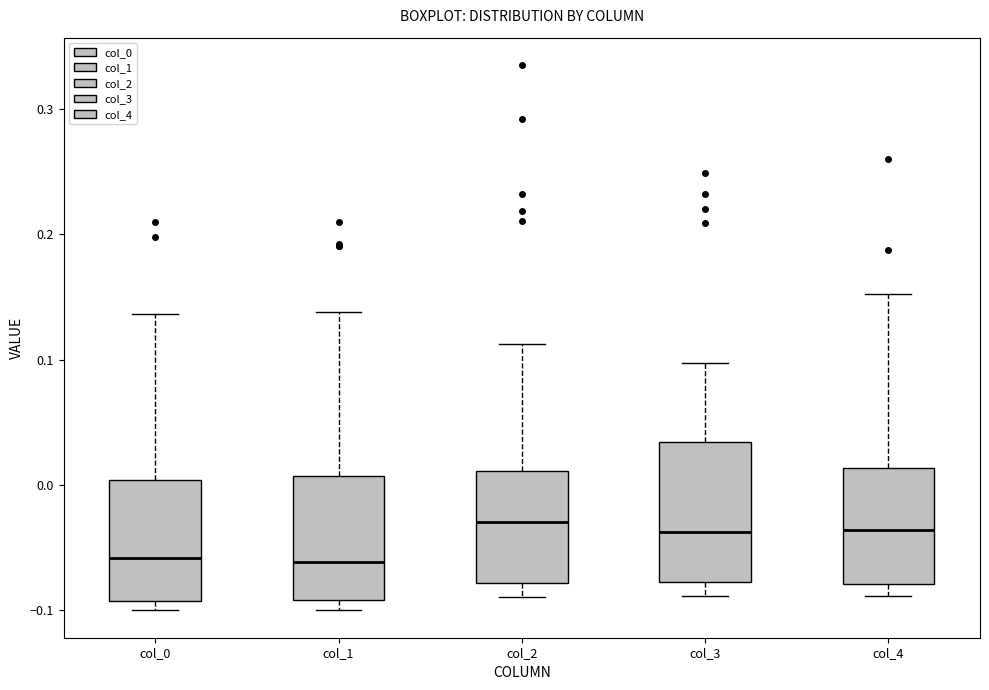

Reading left to right, transcribe this box plot: for each box, give where its median line is, the range the box spans, and where its two whiskers end, as read against the y-axis. The values are not printed on the chart, so give them approximately, as read against the axis.

col_0: median -0.06, box -0.09 to 0.00, whiskers -0.10 to 0.14
col_1: median -0.06, box -0.09 to 0.01, whiskers -0.10 to 0.14
col_2: median -0.03, box -0.08 to 0.01, whiskers -0.09 to 0.11
col_3: median -0.04, box -0.08 to 0.03, whiskers -0.09 to 0.10
col_4: median -0.04, box -0.08 to 0.01, whiskers -0.09 to 0.15